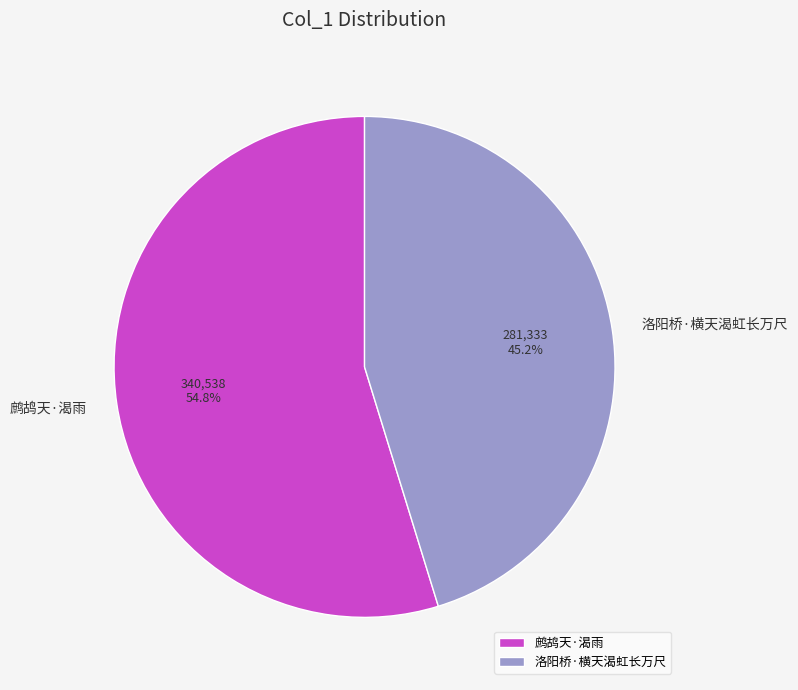

Between 鹧鸪天·渴雨 and 洛阳桥·横天渴虹长万尺, which is larger?

鹧鸪天·渴雨